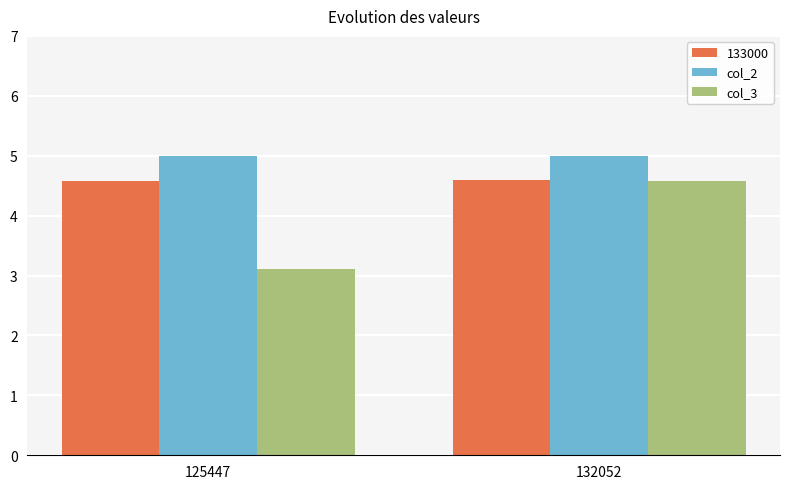

Which series has the largest total across all categories?

col_2